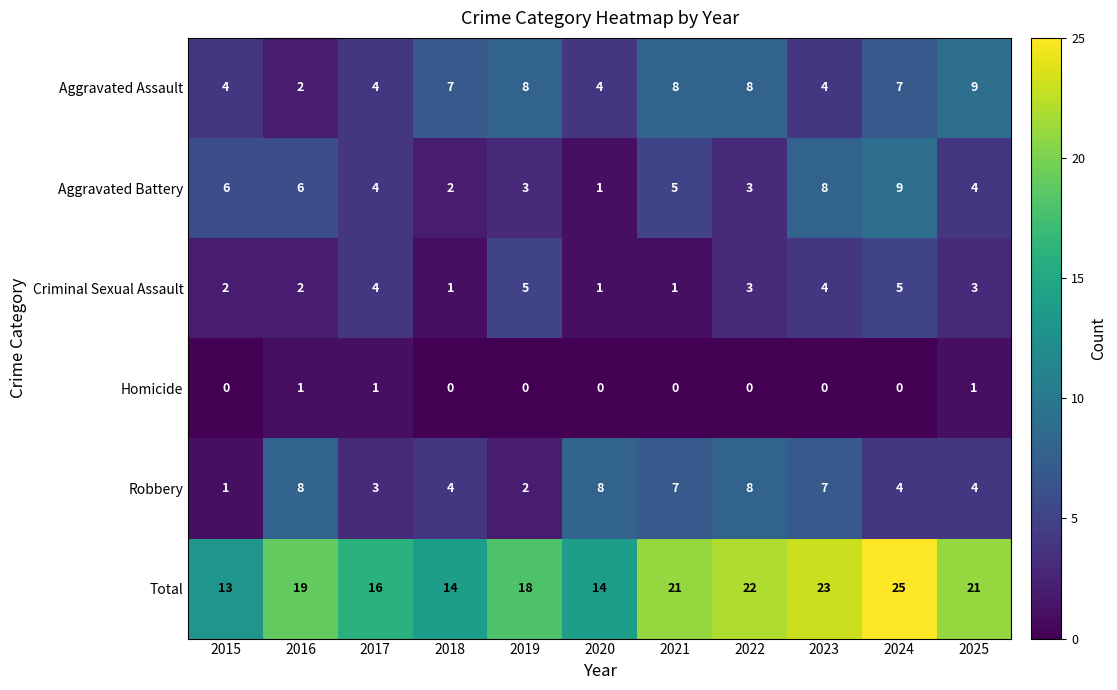

What is the minimum value for Total?

13